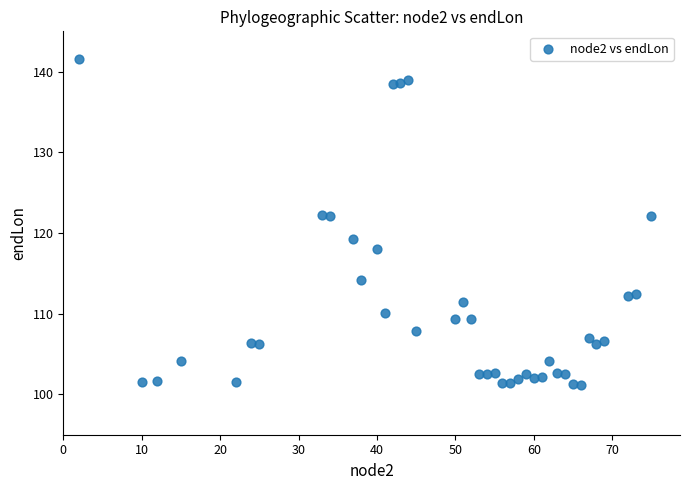

What is the range of X values (max minus min)?

73.0